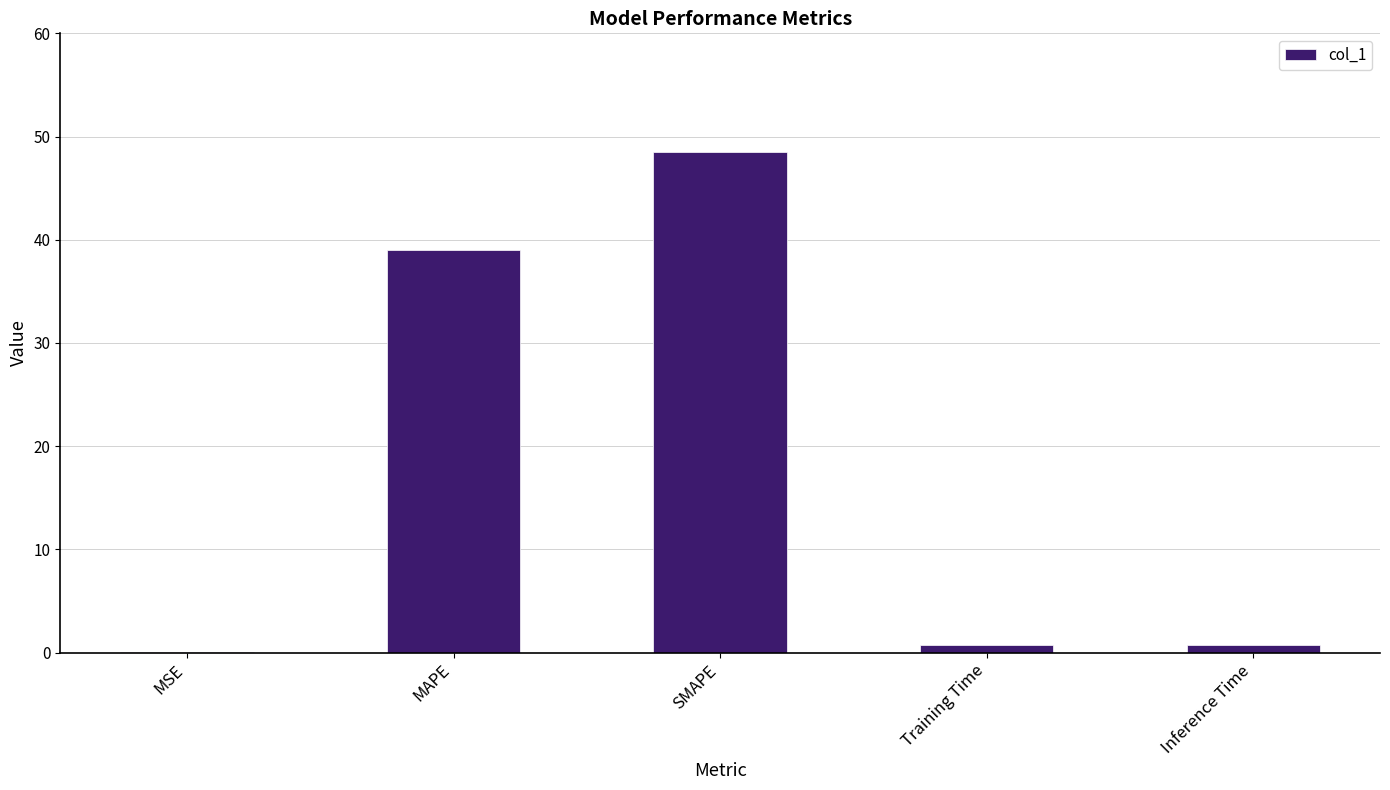

Does the chart contain stacked bars?

No